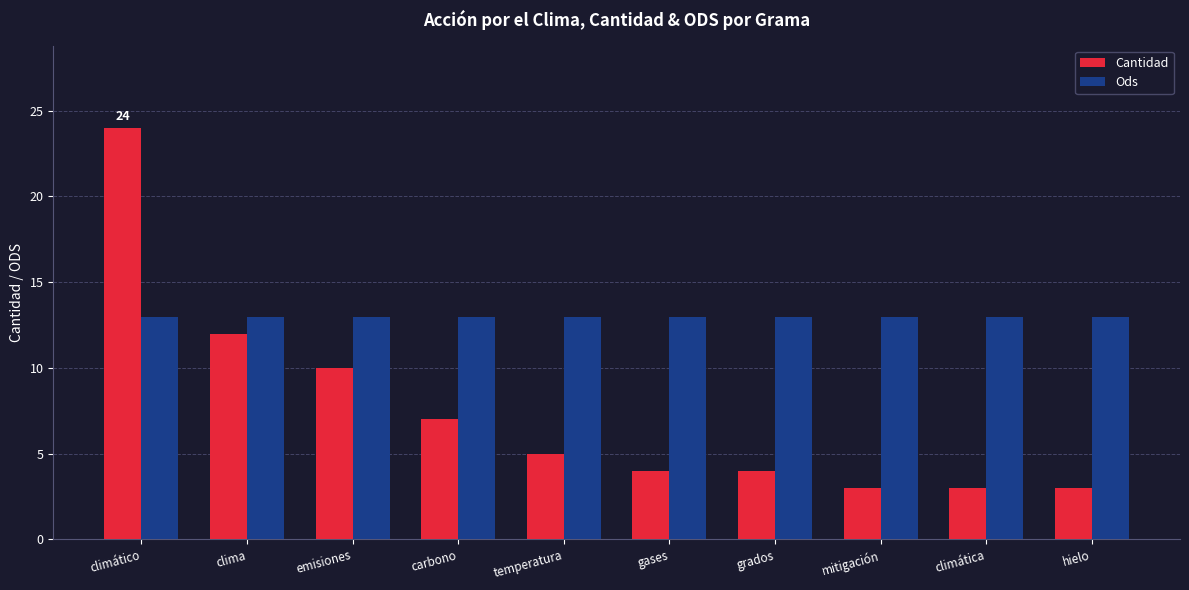

Which series has the widest spread of values?

Cantidad